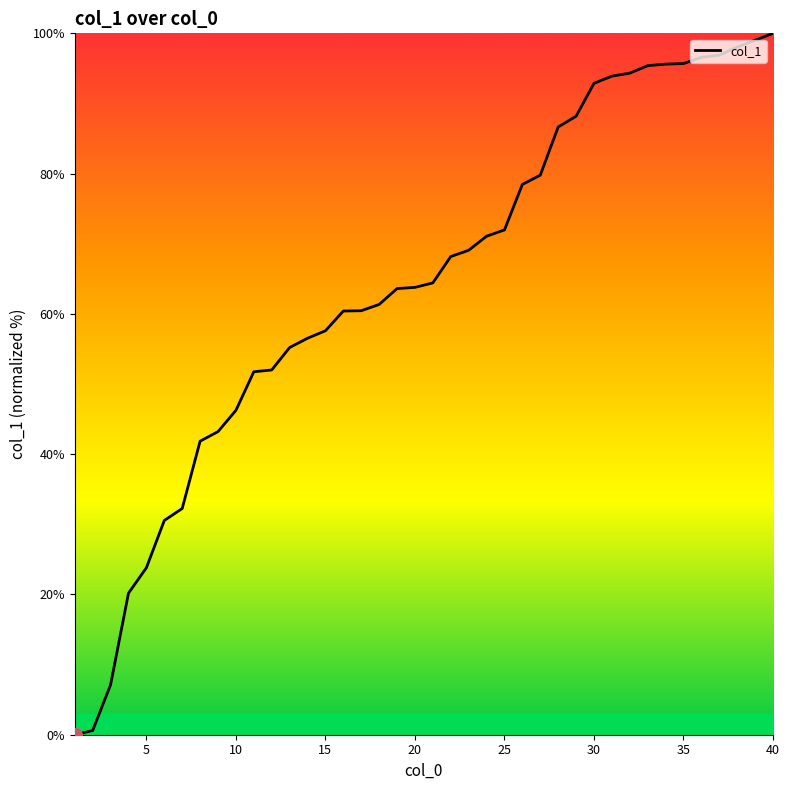

What is the average value?

64.1